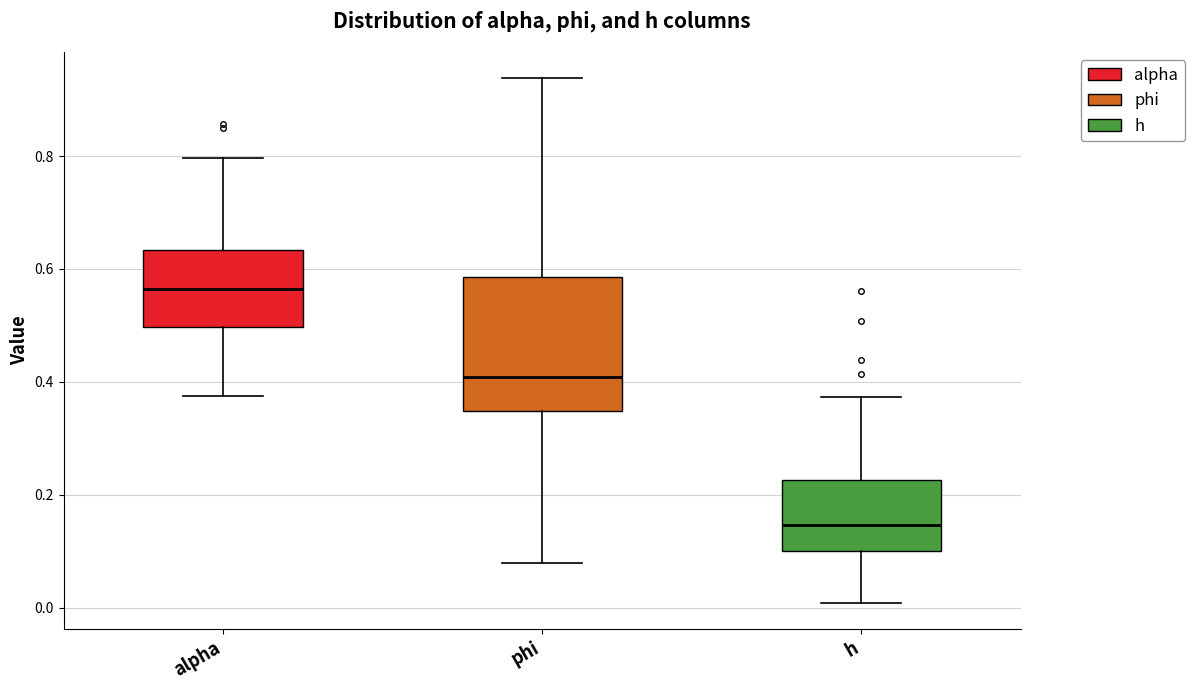

Comparing the boxes themselves (not the whiskers), which one is the tallest?

phi